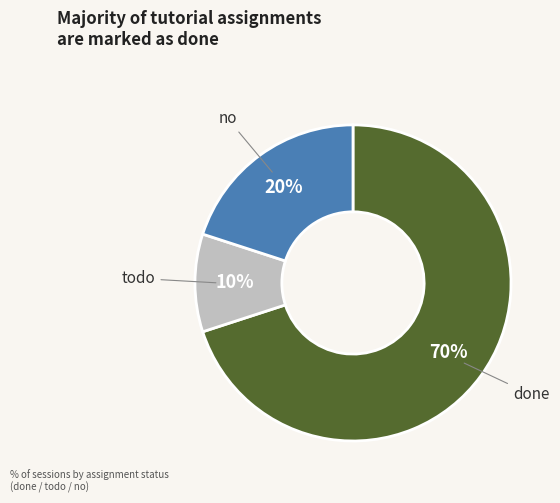

Approximately how many times larger is the value at no compared to done?

0.3